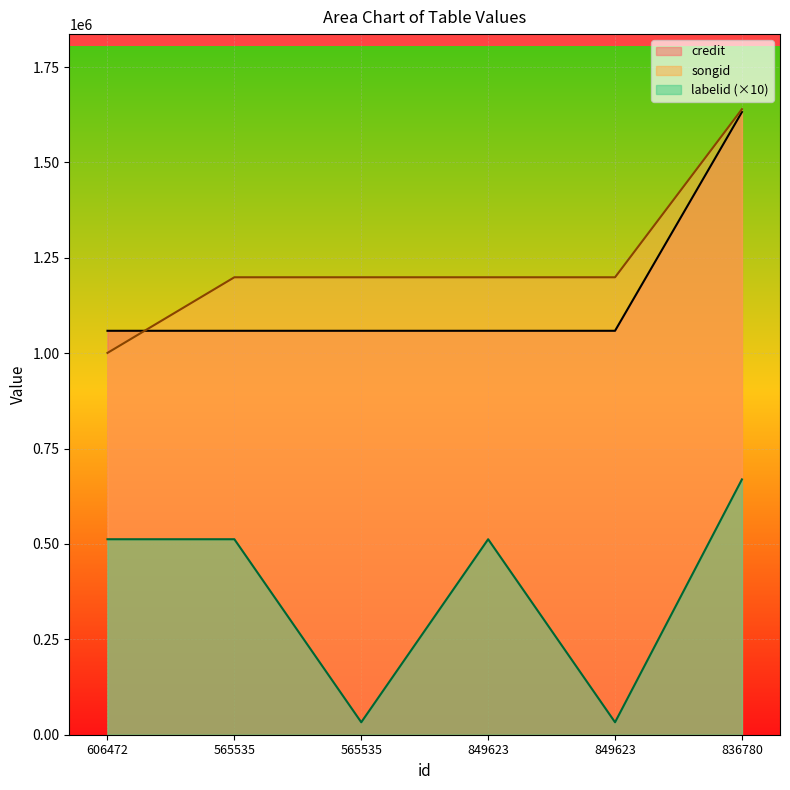

What is the label of the 2nd point from the left?

565535